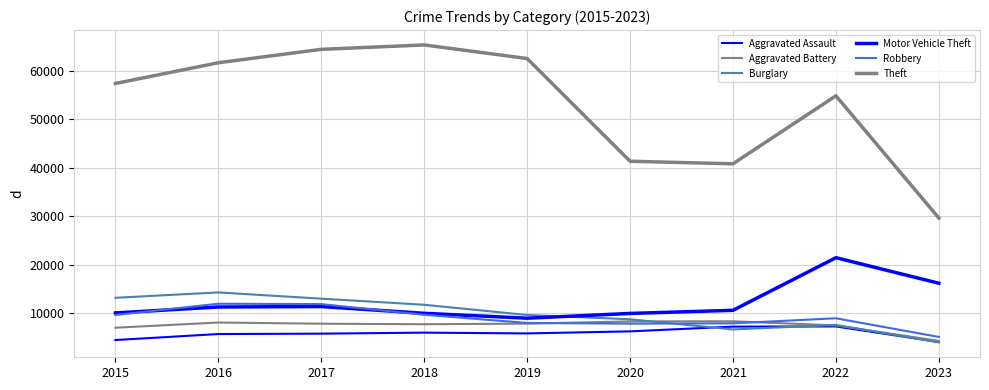

How many lines are shown in the chart?

6